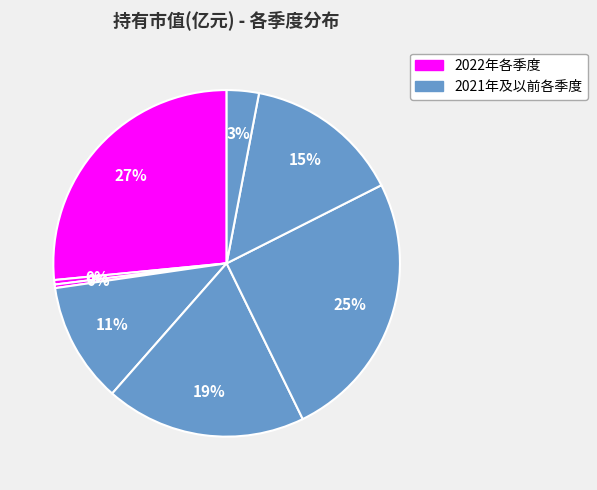

Is there any slice that represents more than half of the pie?

No